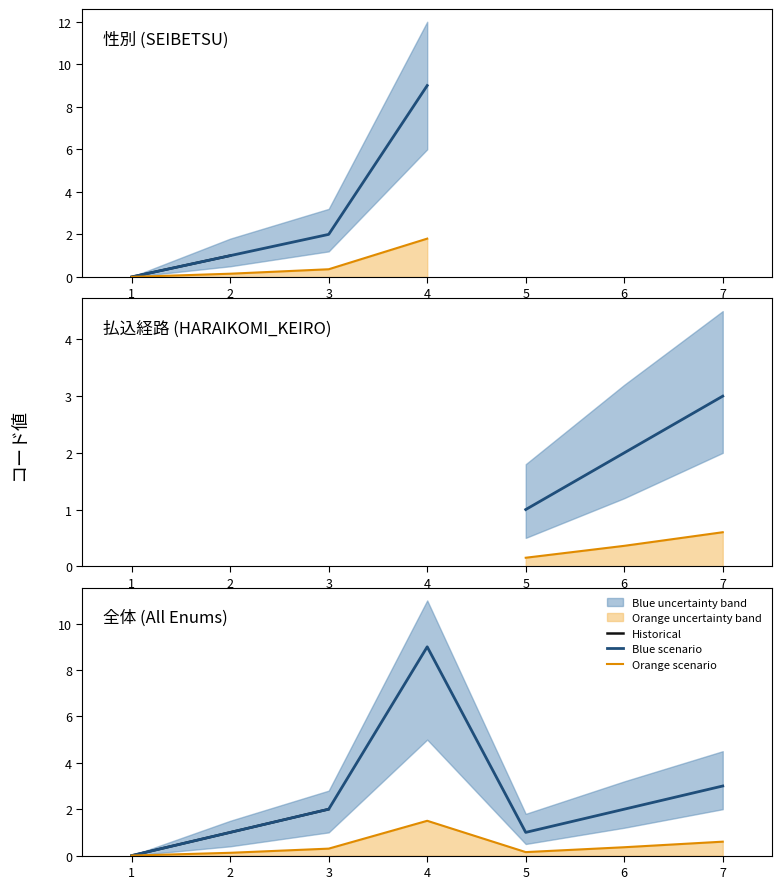

List the labels in order of value, largest first.

4, 7, 3, 6, 2, 5, 1